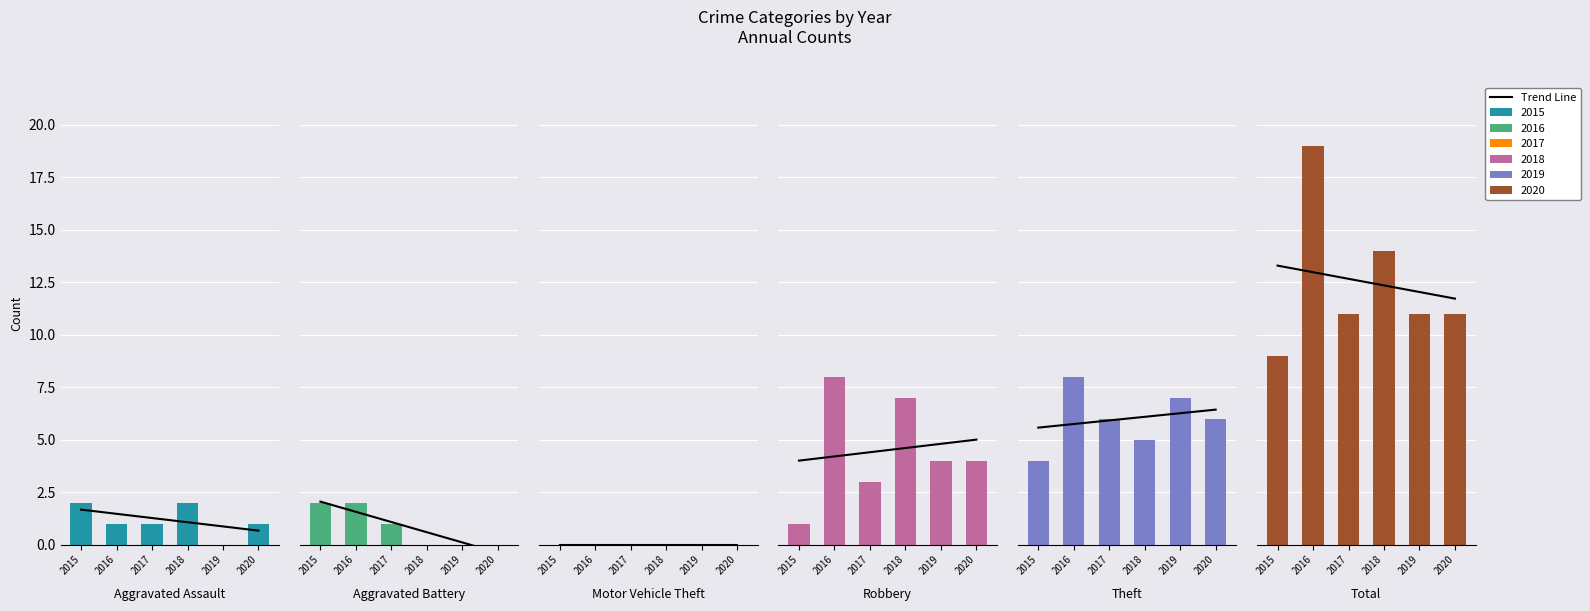

Reading right to left, transcribe all the data shown in this chart.

2015: Total=9	Theft=4	Robbery=1	Motor Vehicle Theft=0	Aggravated Battery=2	Aggravated Assault=2
2016: Total=19	Theft=8	Robbery=8	Motor Vehicle Theft=0	Aggravated Battery=2	Aggravated Assault=1
2017: Total=11	Theft=6	Robbery=3	Motor Vehicle Theft=0	Aggravated Battery=1	Aggravated Assault=1
2018: Total=14	Theft=5	Robbery=7	Motor Vehicle Theft=0	Aggravated Battery=0	Aggravated Assault=2
2019: Total=11	Theft=7	Robbery=4	Motor Vehicle Theft=0	Aggravated Battery=0	Aggravated Assault=0
2020: Total=11	Theft=6	Robbery=4	Motor Vehicle Theft=0	Aggravated Battery=0	Aggravated Assault=1